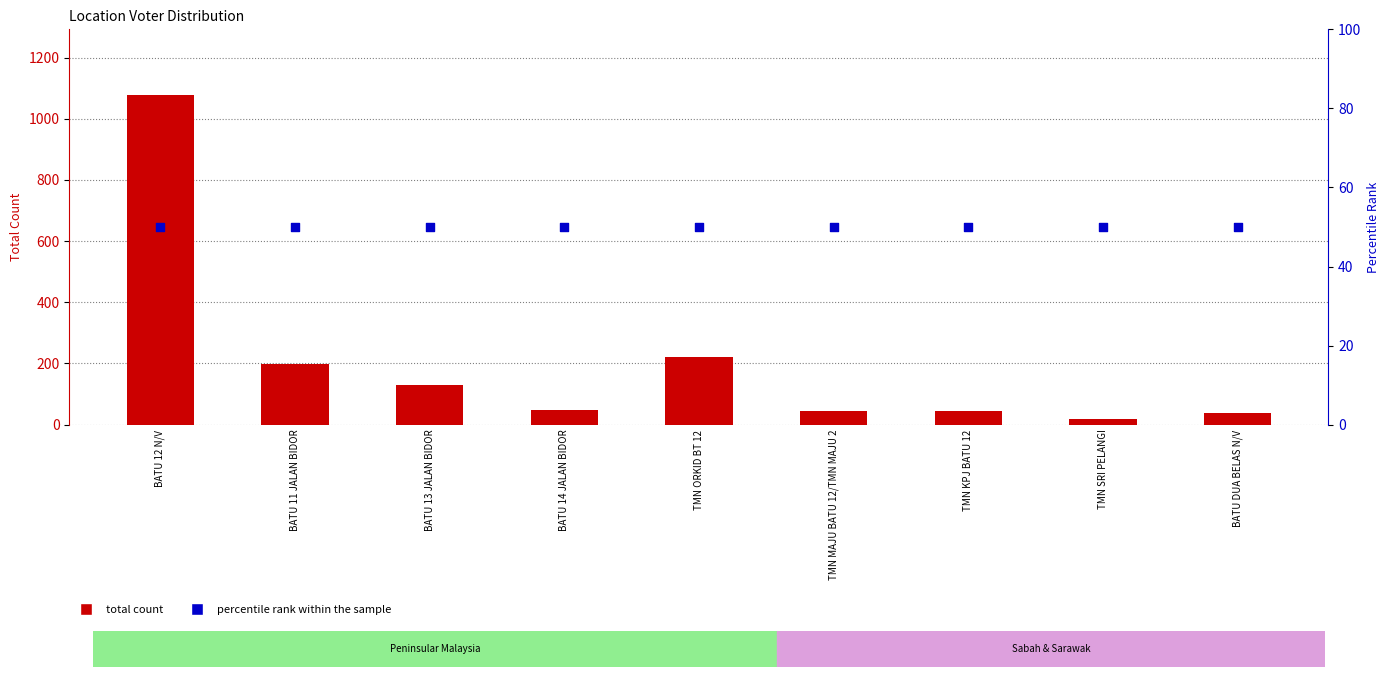

Which series has the largest total across all categories?

total count